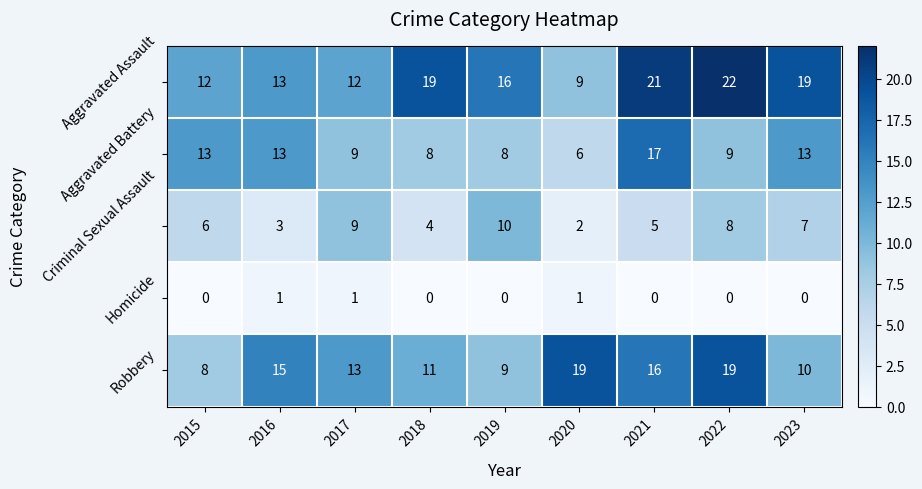

What is the approximate value of Aggravated Battery at 2018, to the nearest 10?

10